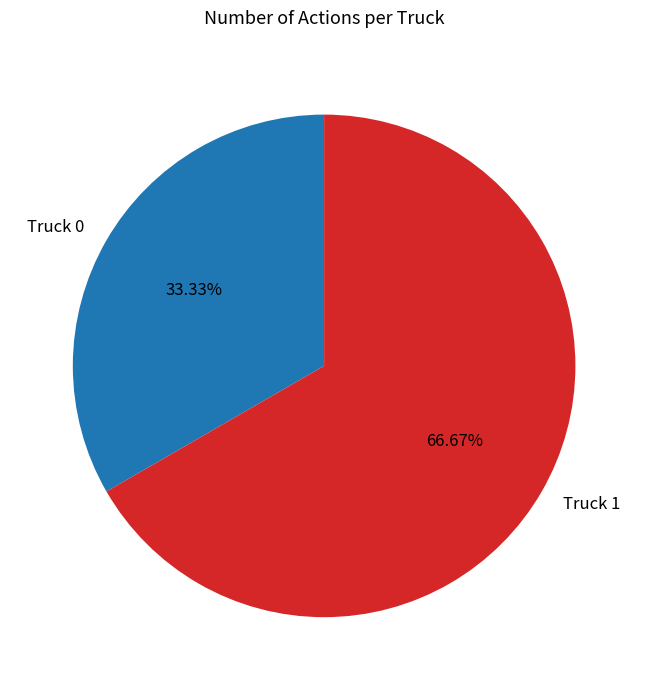

How much of the chart is everything except Truck 1?

33.3%